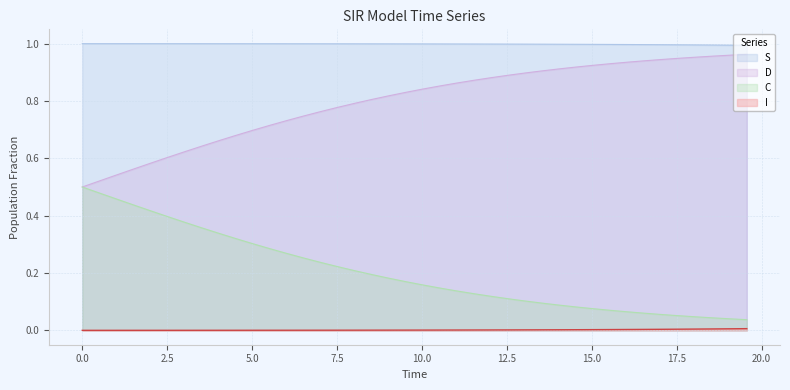

Does the chart have visible grid lines?

Yes